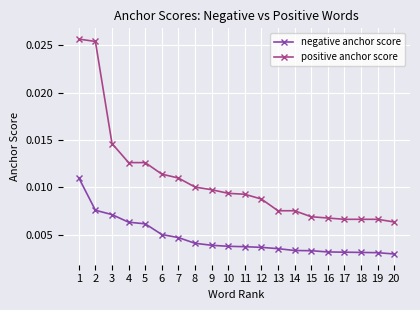

At 16, list the series in order from smallest to largest.

negative anchor score, positive anchor score